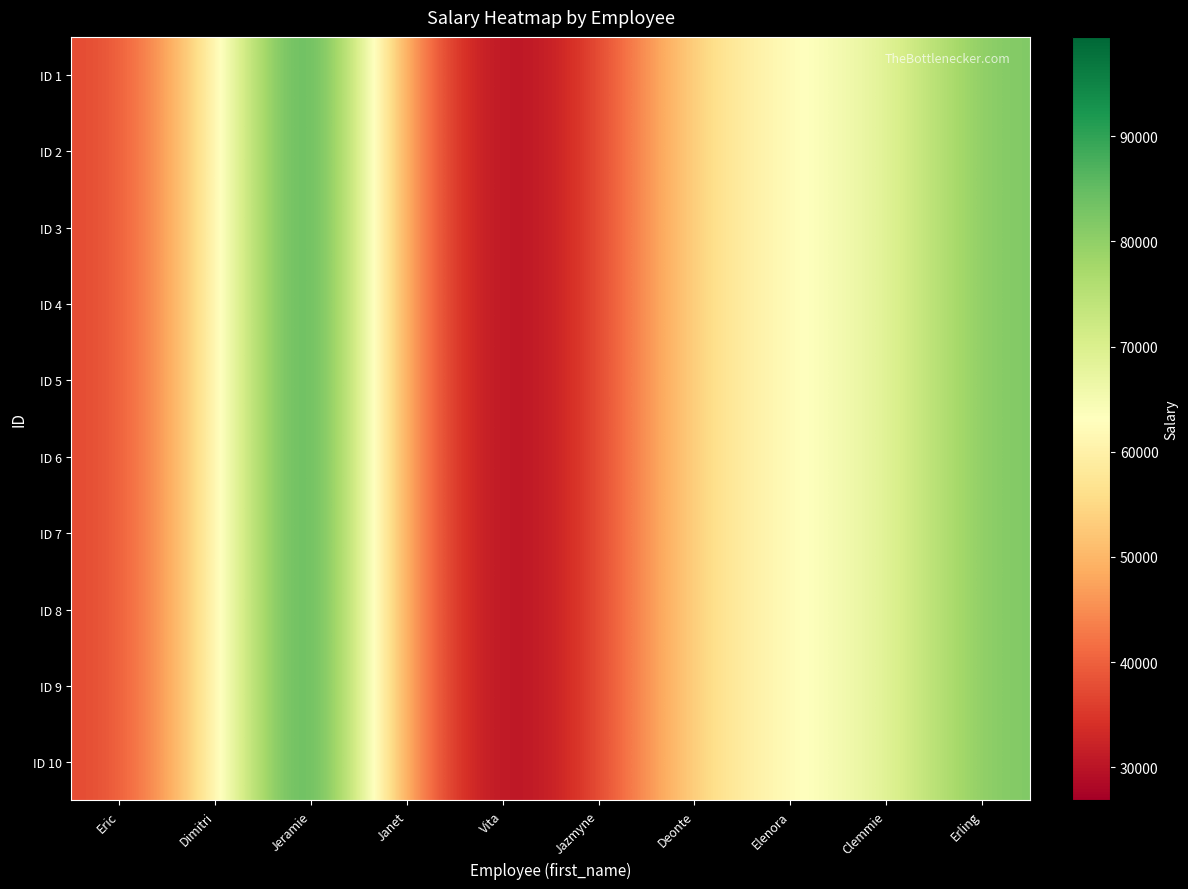

At which category is the sum across all series the highest?

Jeramie